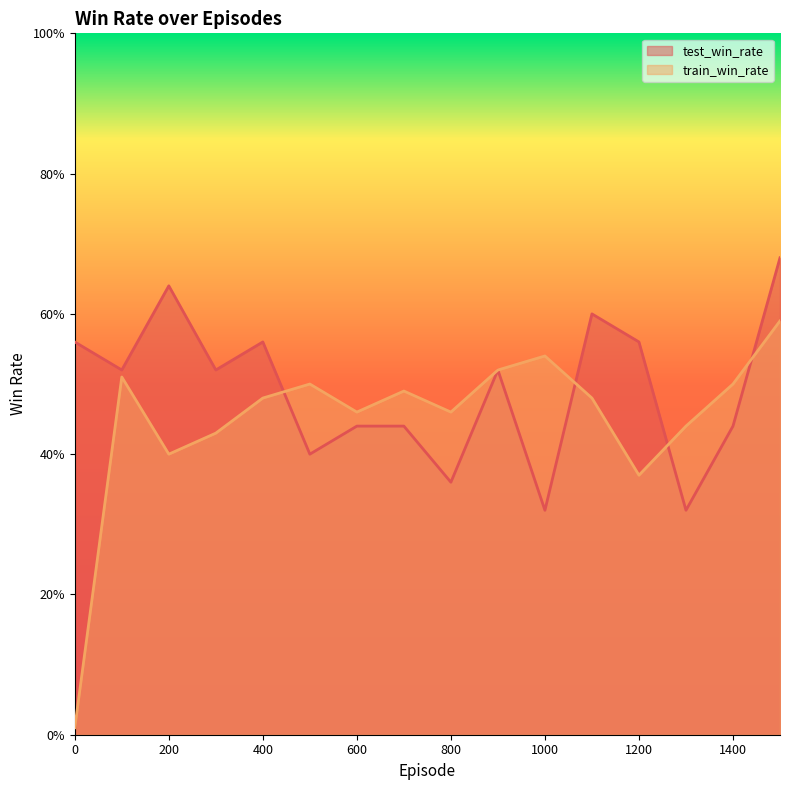

Which series has the widest spread of values?

train_win_rate